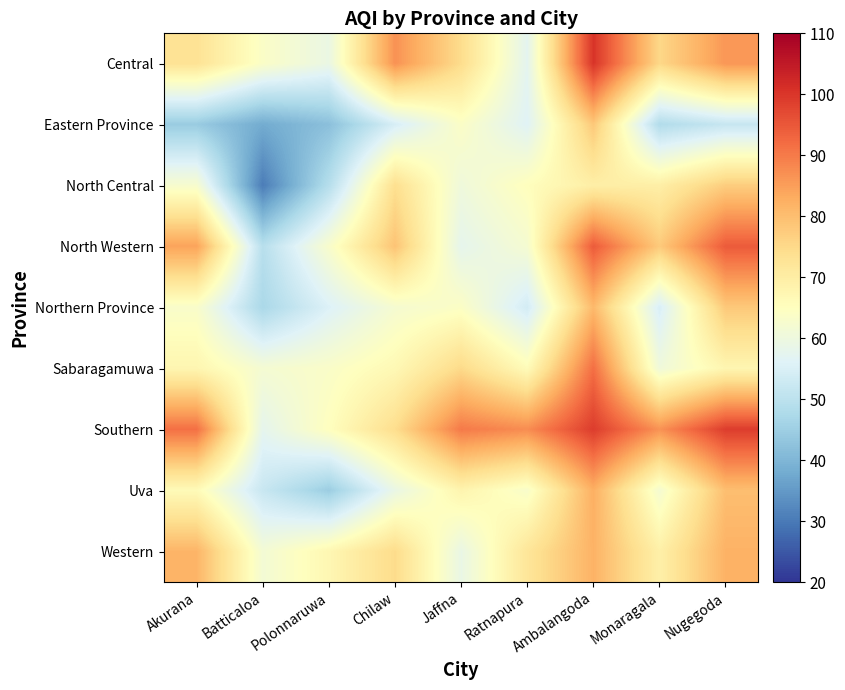

Reading left to right, transcribe all the data shown in this chart.

Central: Akurana=73.0	Batticaloa=63.7	Polonnaruwa=59.2	Chilaw=86.8	Jaffna=74.4	Ratnapura=57.3	Ambalangoda=100.3	Monaragala=75.3	Nugegoda=86.1
Eastern Province: Akurana=44.3	Batticaloa=38.0	Polonnaruwa=42.0	Chilaw=54.6	Jaffna=63.8	Ratnapura=56.3	Ambalangoda=78.2	Monaragala=48.3	Nugegoda=51.8
North Central: Akurana=62.6	Batticaloa=30.4	Polonnaruwa=49.0	Chilaw=73.8	Jaffna=60.4	Ratnapura=65.2	Ambalangoda=69.6	Monaragala=69.6	Nugegoda=77.3
North Western: Akurana=84.4	Batticaloa=49.3	Polonnaruwa=63.0	Chilaw=79.0	Jaffna=57.8	Ratnapura=62.1	Ambalangoda=94.5	Monaragala=77.8	Nugegoda=94.5
Northern Province: Akurana=63.3	Batticaloa=47.1	Polonnaruwa=55.6	Chilaw=62.2	Jaffna=64.0	Ratnapura=53.9	Ambalangoda=80.8	Monaragala=54.8	Nugegoda=78.1
Sabaragamuwa: Akurana=67.6	Batticaloa=62.0	Polonnaruwa=63.5	Chilaw=66.9	Jaffna=75.0	Ratnapura=66.0	Ambalangoda=91.6	Monaragala=60.6	Nugegoda=67.6
Southern: Akurana=91.5	Batticaloa=57.7	Polonnaruwa=65.0	Chilaw=74.2	Jaffna=90.1	Ratnapura=87.4	Ambalangoda=99.0	Monaragala=86.7	Nugegoda=98.9
Uva: Akurana=66.3	Batticaloa=52.1	Polonnaruwa=44.7	Chilaw=58.9	Jaffna=68.1	Ratnapura=63.1	Ambalangoda=82.5	Monaragala=62.0	Nugegoda=79.9
Western: Akurana=81.5	Batticaloa=61.6	Polonnaruwa=67.3	Chilaw=74.6	Jaffna=58.9	Ratnapura=72.1	Ambalangoda=81.9	Monaragala=69.3	Nugegoda=82.0